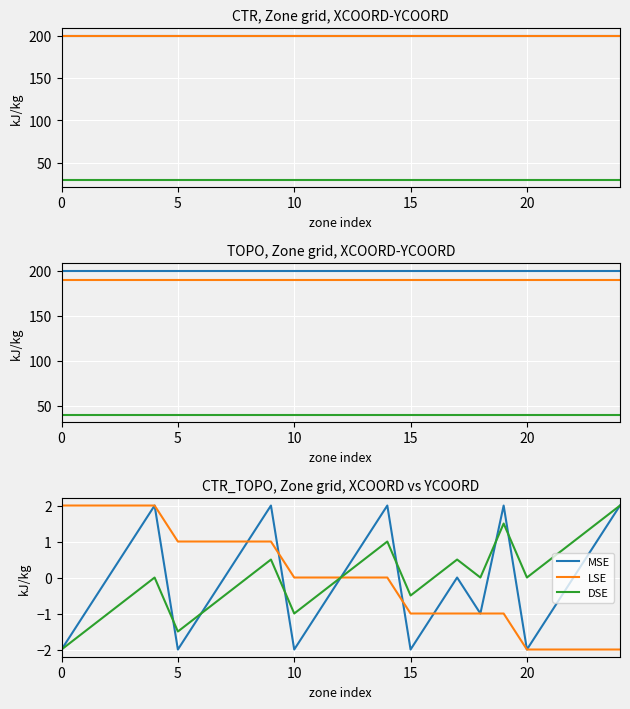

Is this an area chart (filled region under the line)?

No